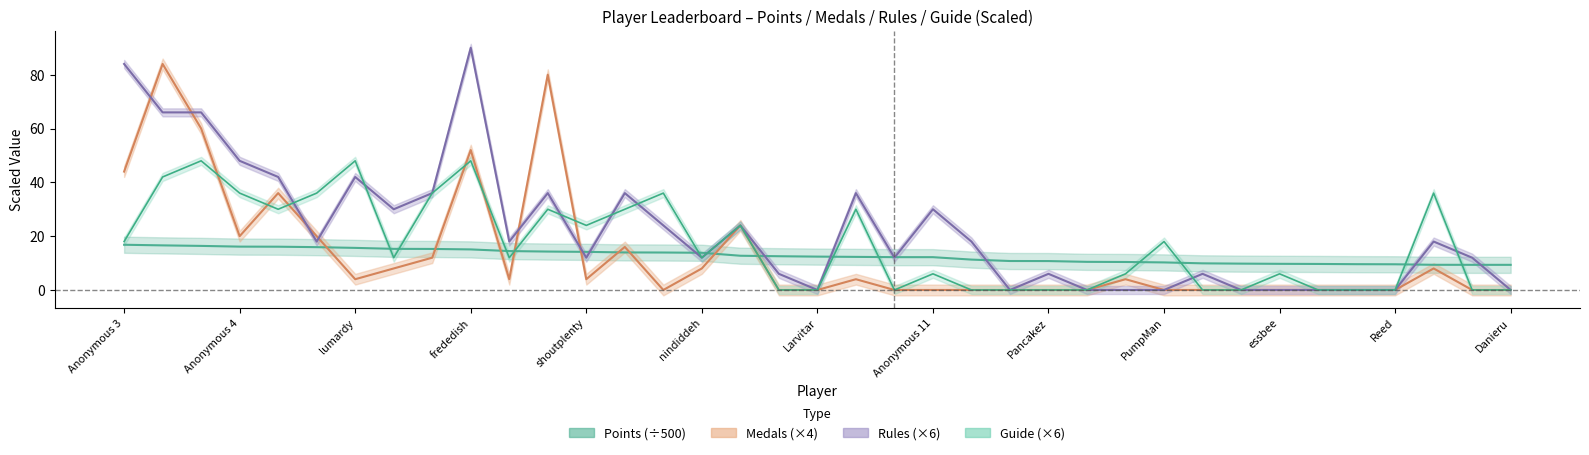

At which category does Medals reach its first local valley?

Anonymous 4